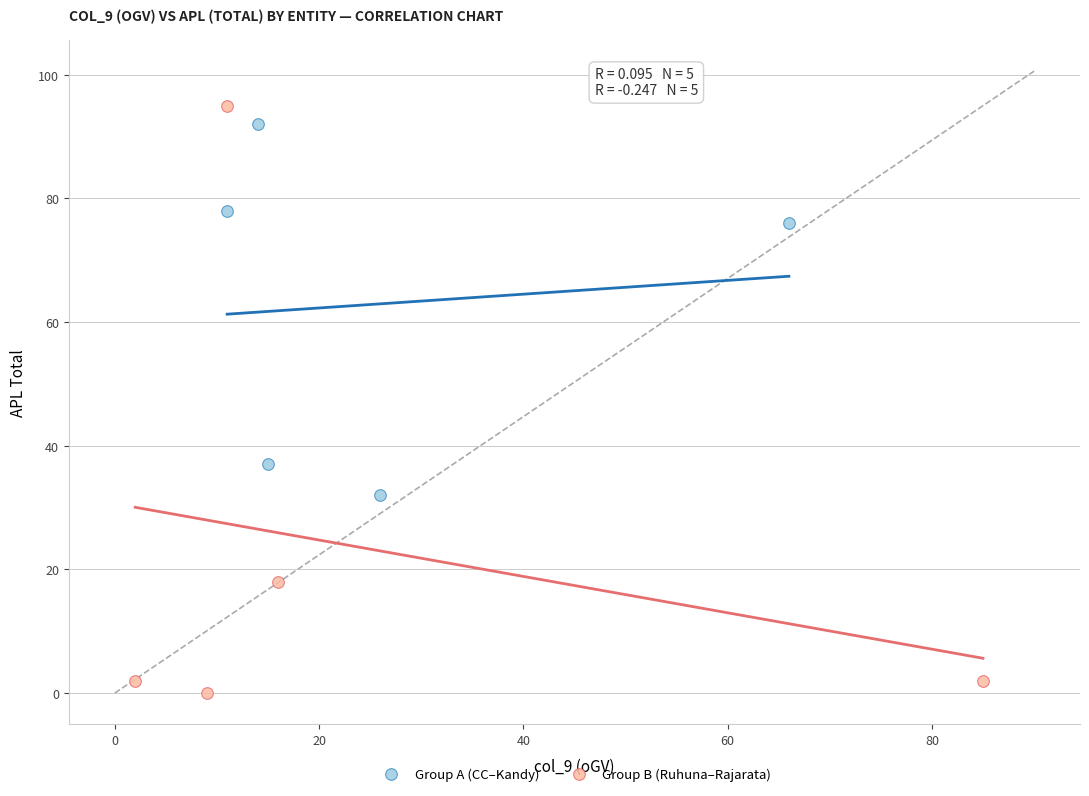

Which series reaches the minimum Y coordinate?

Group B (Ruhuna–Rajarata)